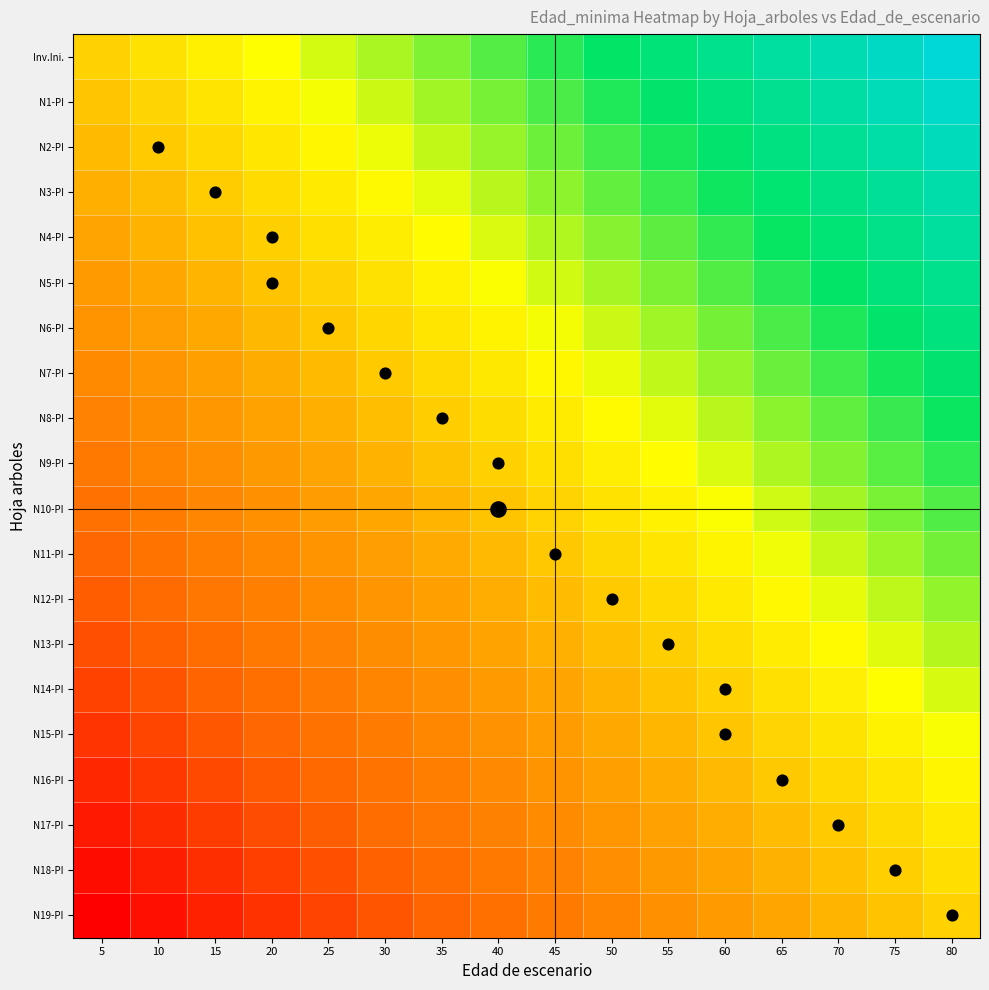

How many distinct data groups are displayed?

20